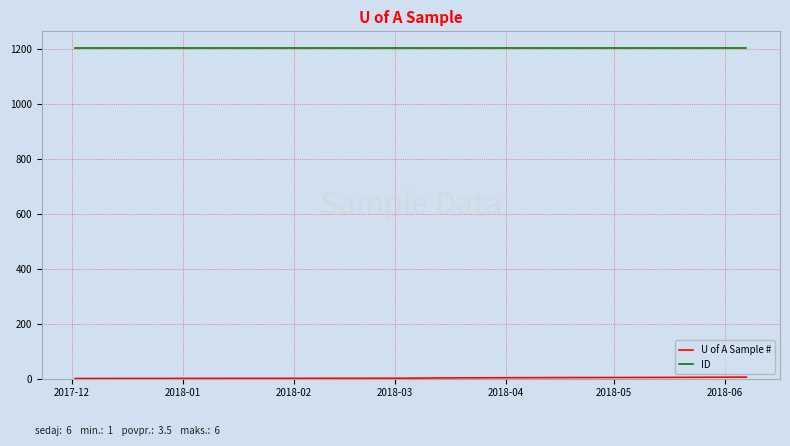

How many lines are shown in the chart?

2